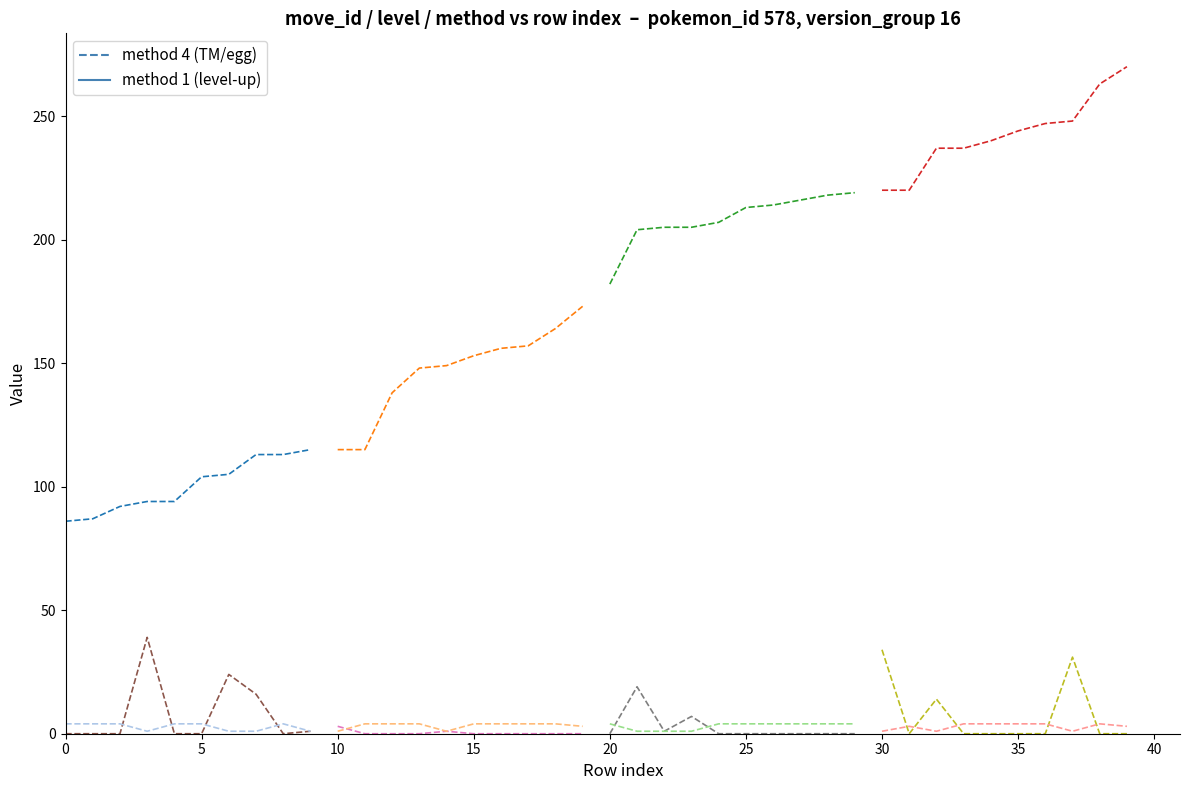

Is it true that move_id (tm/egg) equals 134 at 10?

False